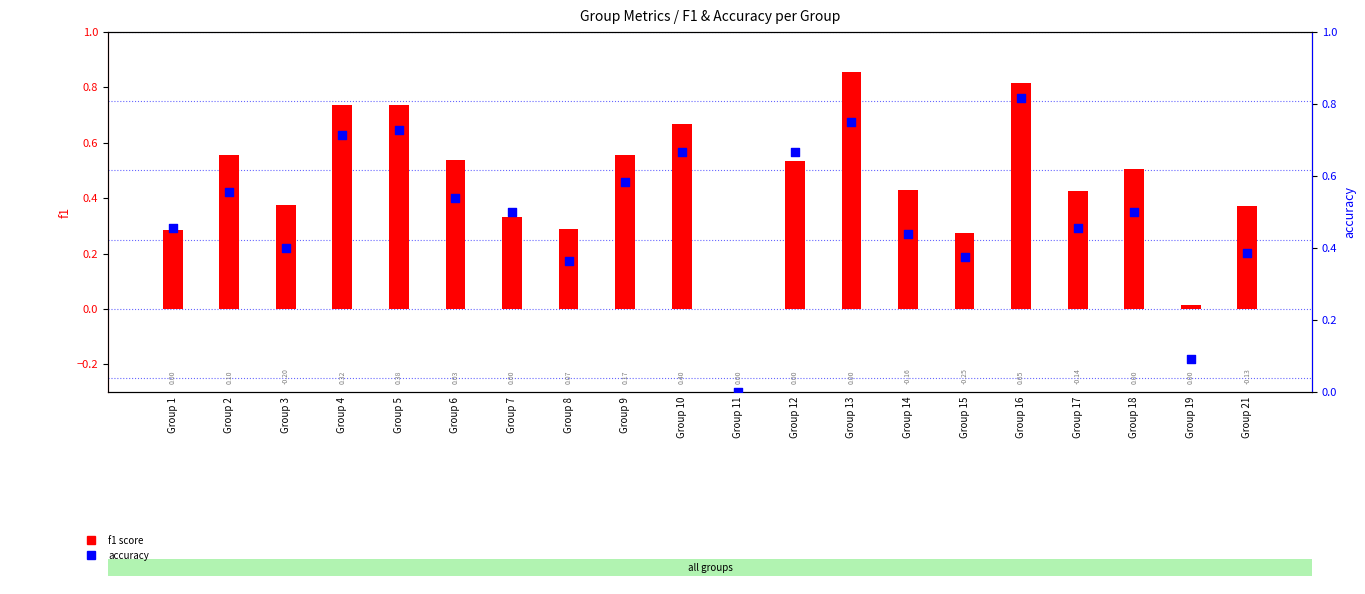

Is the value of f1 at Group 21 greater than the value of accuracy at Group 7?

No